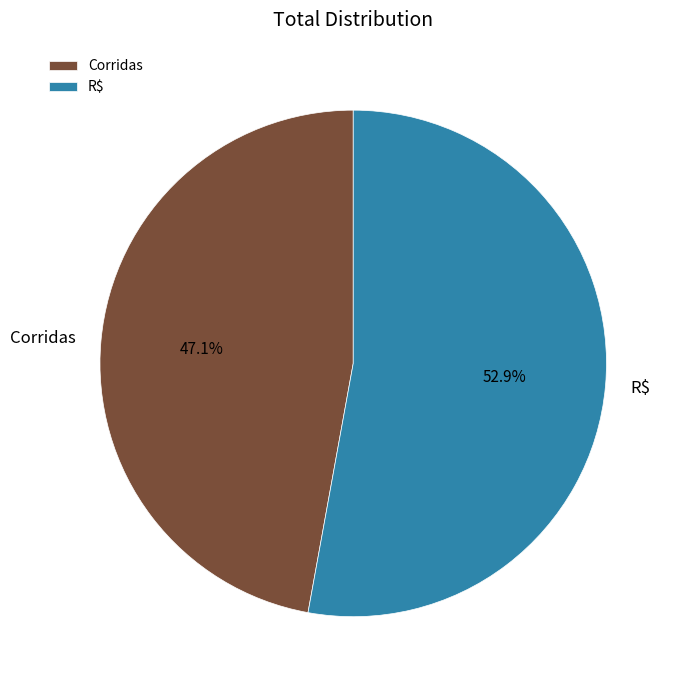

Which slice is the largest?

R$